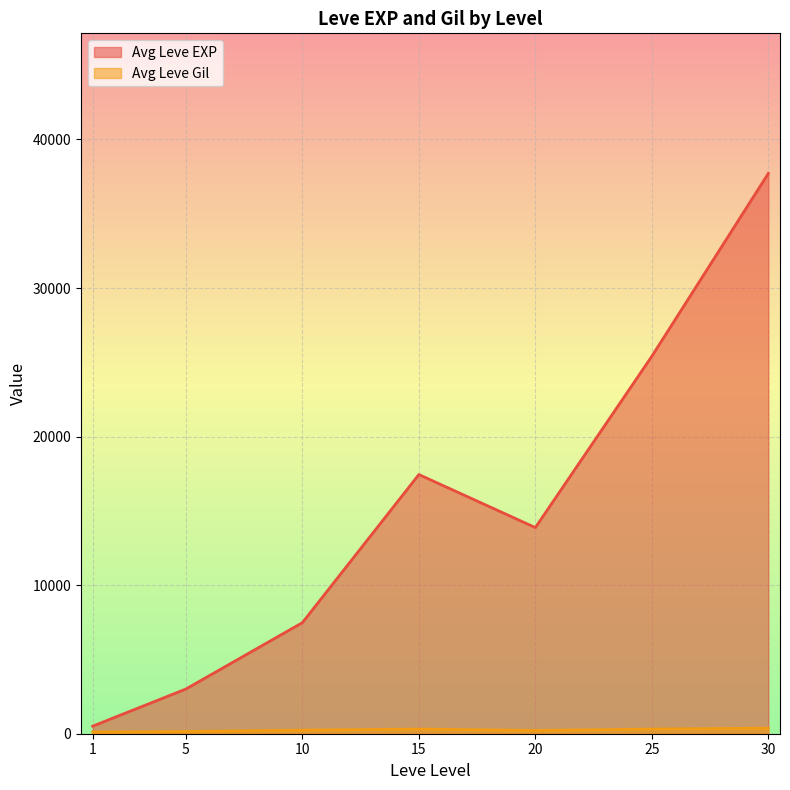

What is the maximum value for Avg Leve EXP?

37715.0